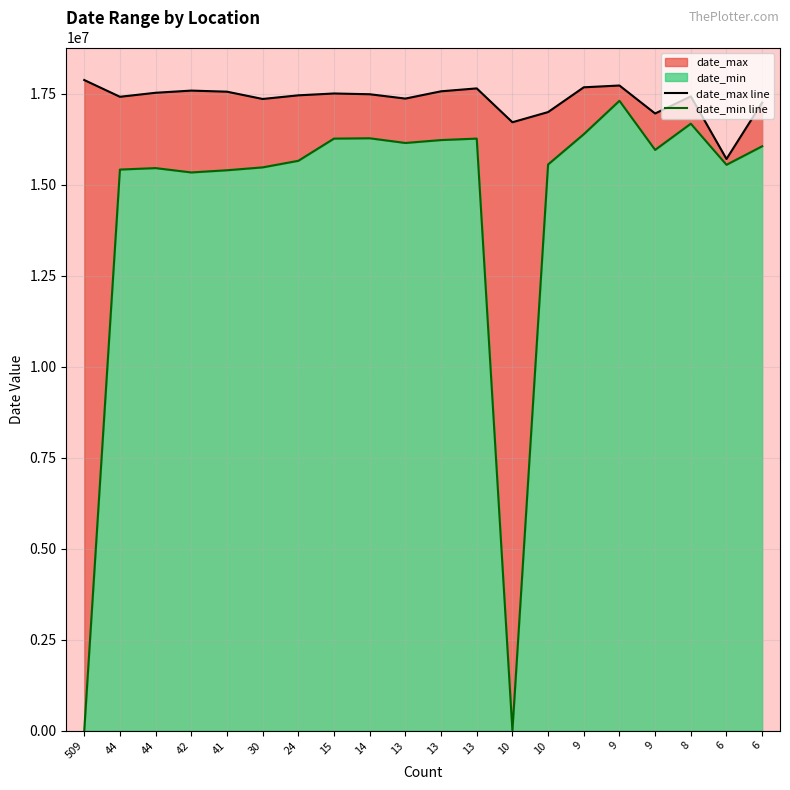

List the series in order of their overall mean, highest first.

date_max line, date_min line